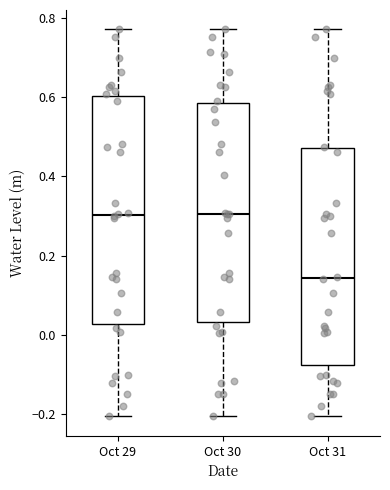

Which box's median line is the lowest?

Oct 31